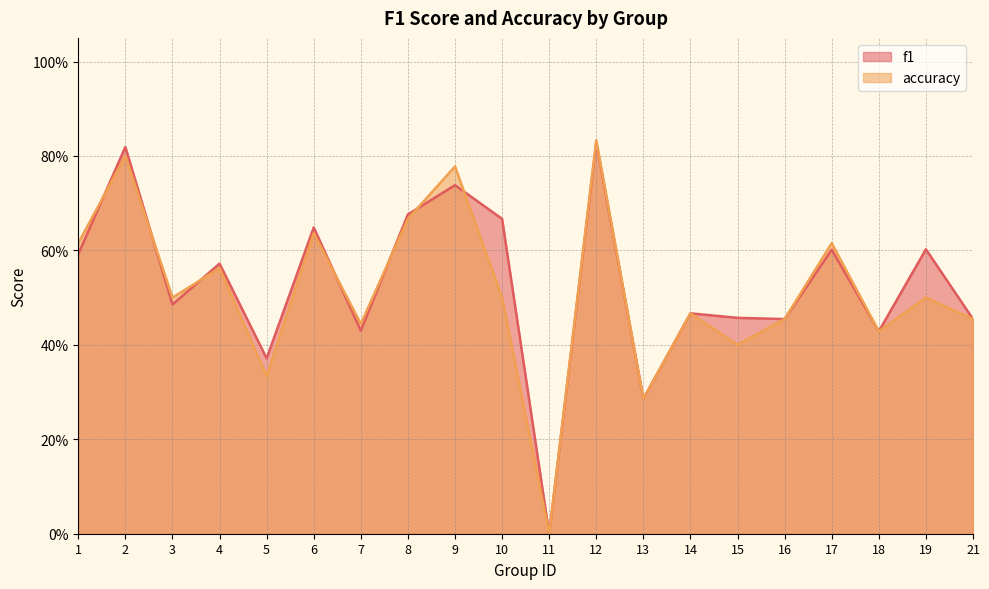

What is the maximum value for accuracy?

0.8